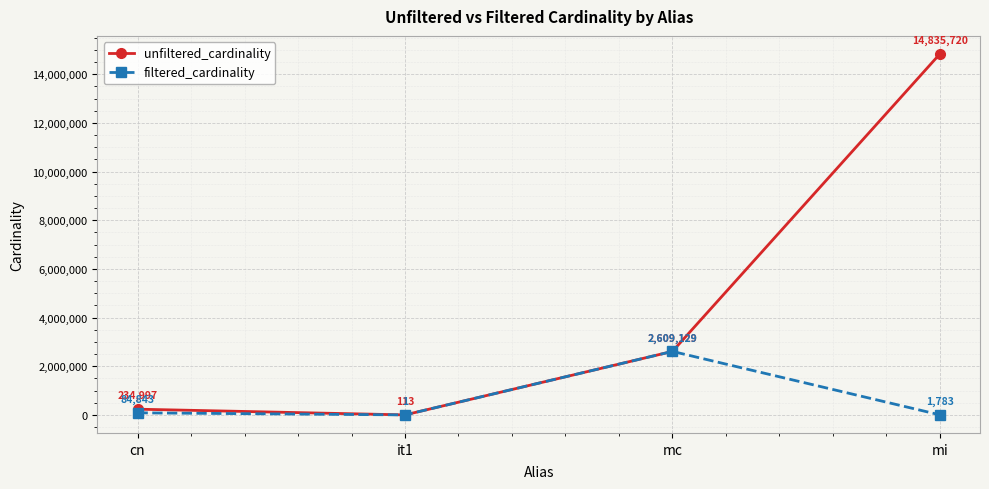

How many interior local valleys does the unfiltered_cardinality series have?

1